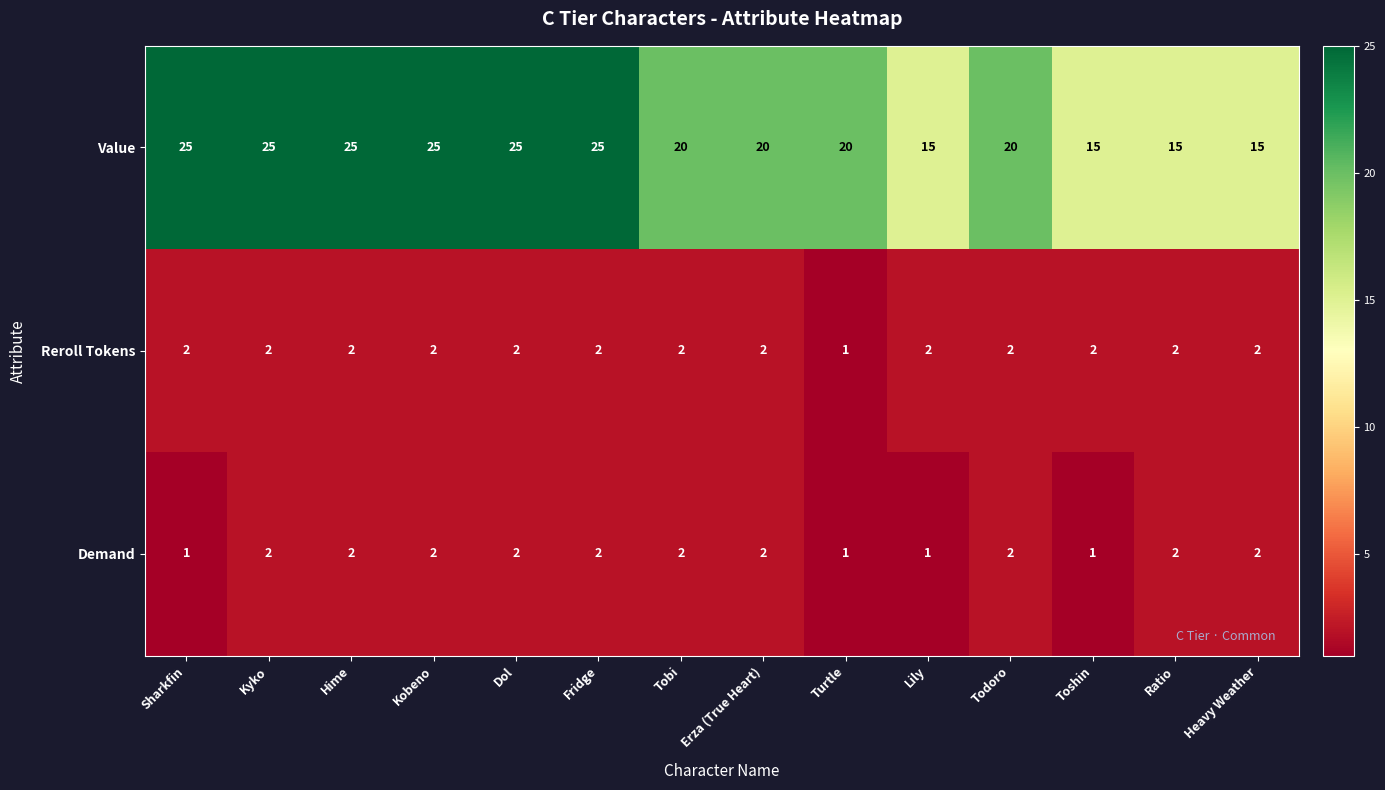

Between Fridge and Erza (True Heart), which series saw the biggest shift?

Value